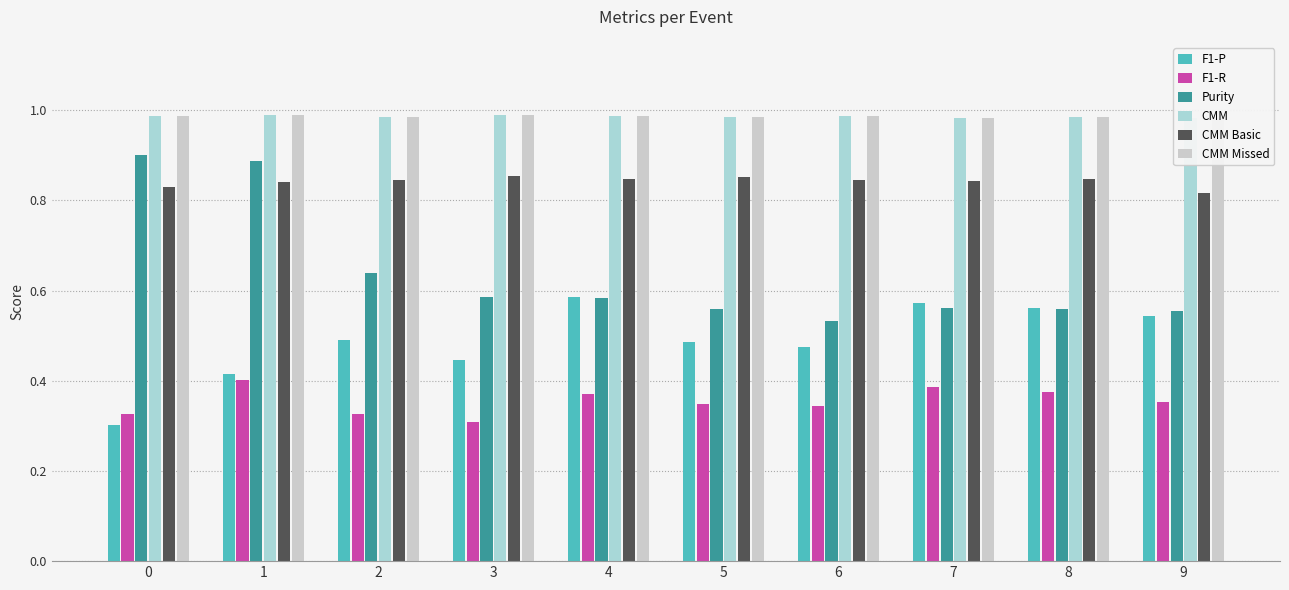

At 1, list the series in order from largest to smallest.

CMM, CMM Missed, Purity, CMM Basic, F1-P, F1-R